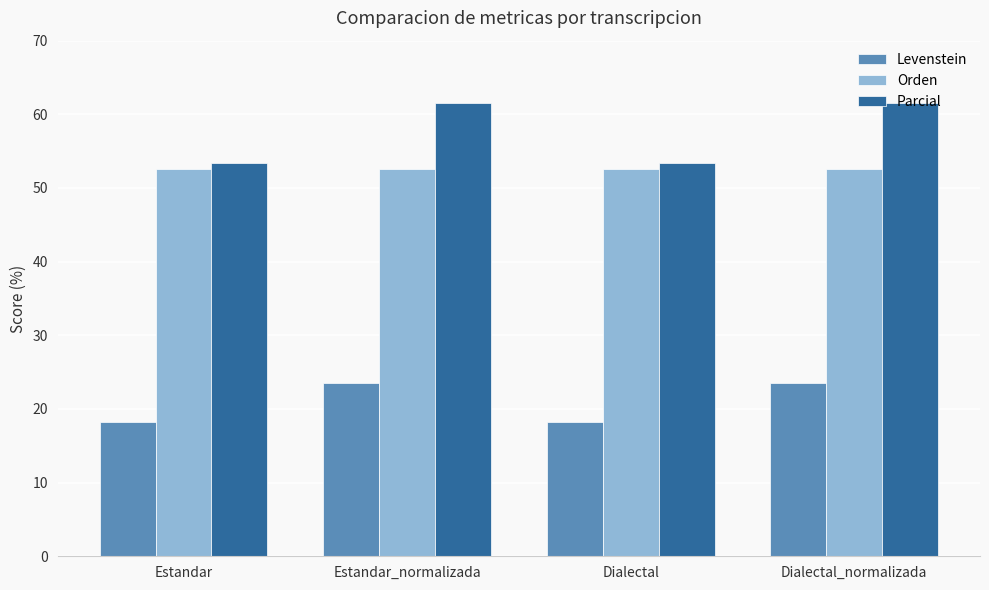

Reading left to right, transcribe all the data shown in this chart.

Levenstein: 18.2	23.5	18.2	23.5
Orden: 52.6	52.6	52.6	52.6
Parcial: 53.3	61.5	53.3	61.5